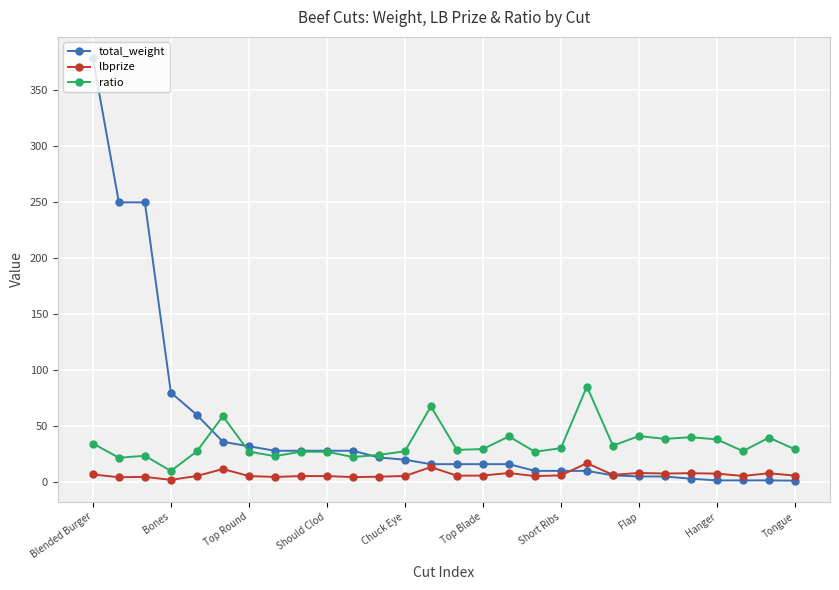

True or false: ratio has more than 2 points higher than both neighbors.

True